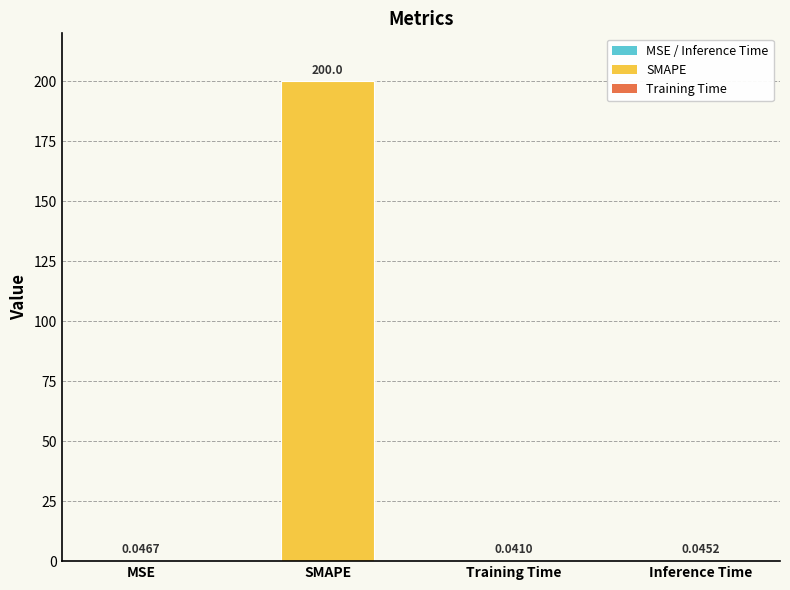

What is the sum of all values?

200.1